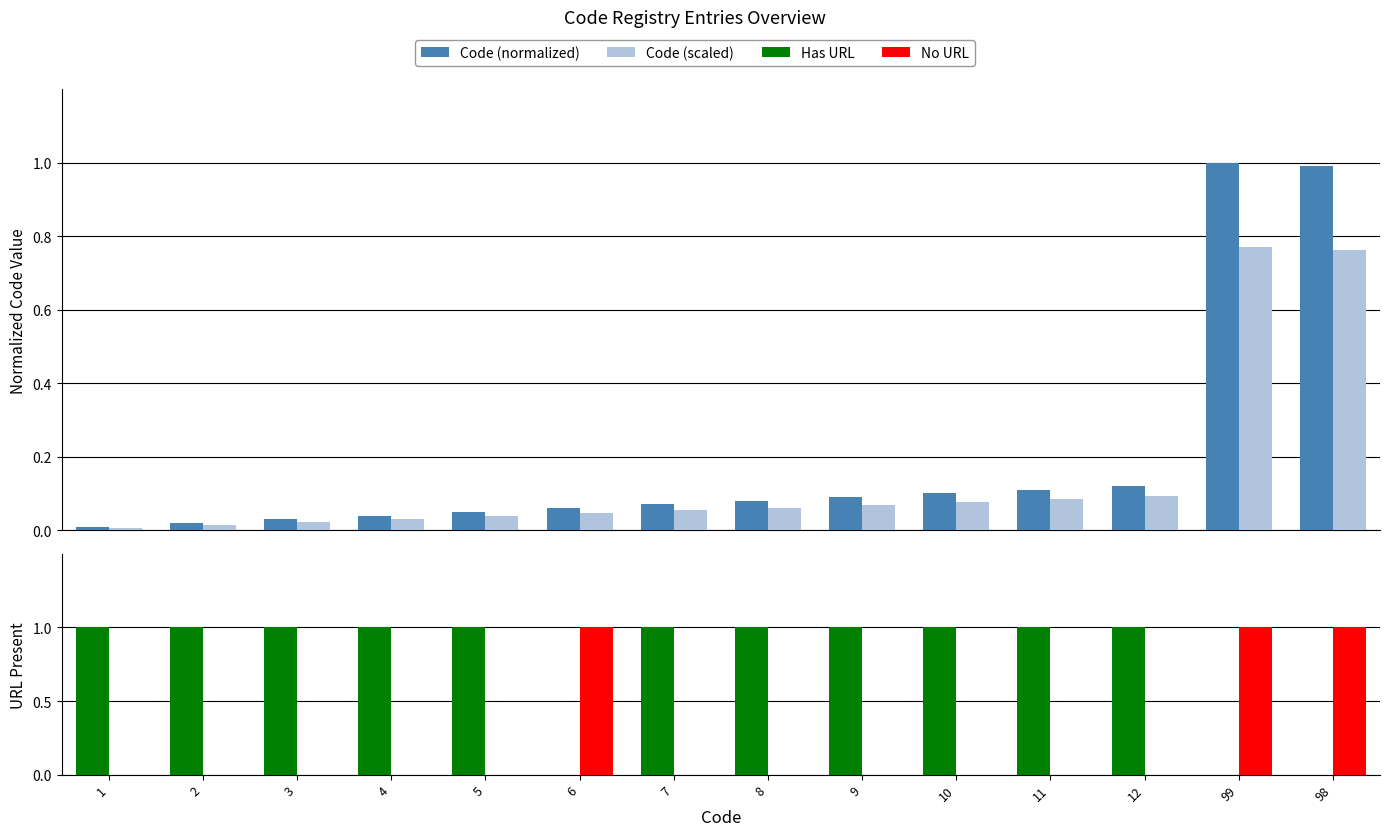

What is the label of the 7th bar from the left?

7